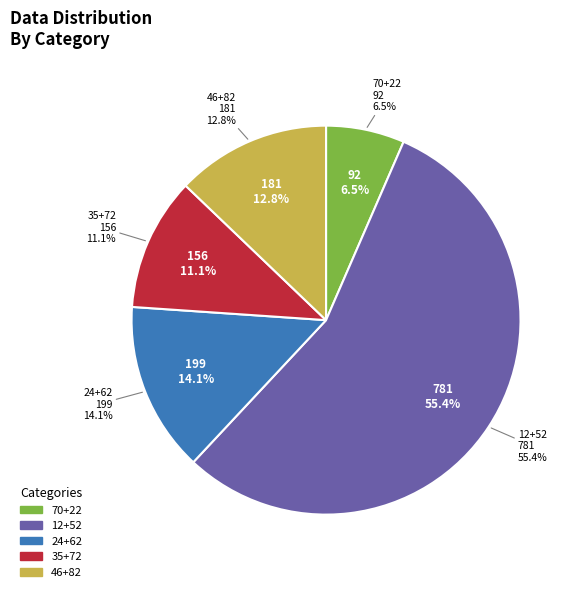

Which category accounts for the majority?

12+52